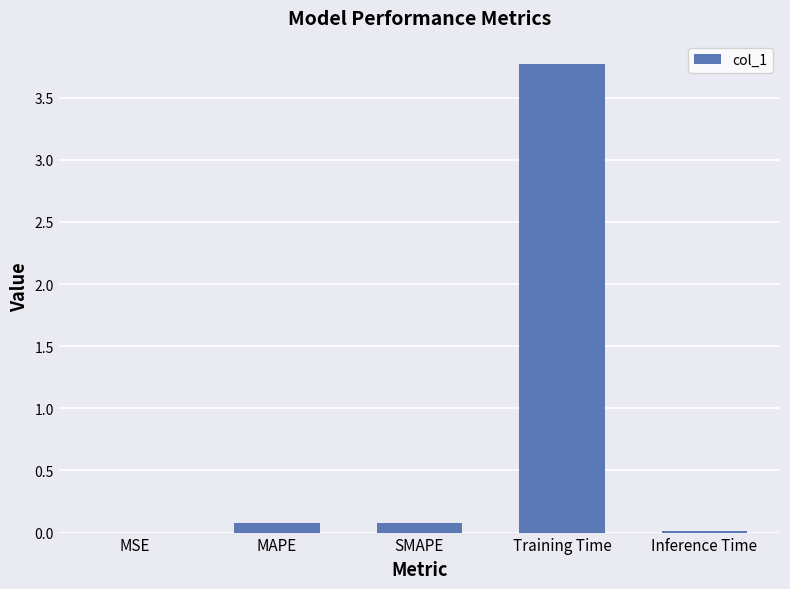

What is the change in value from MSE to MAPE?

+0.1